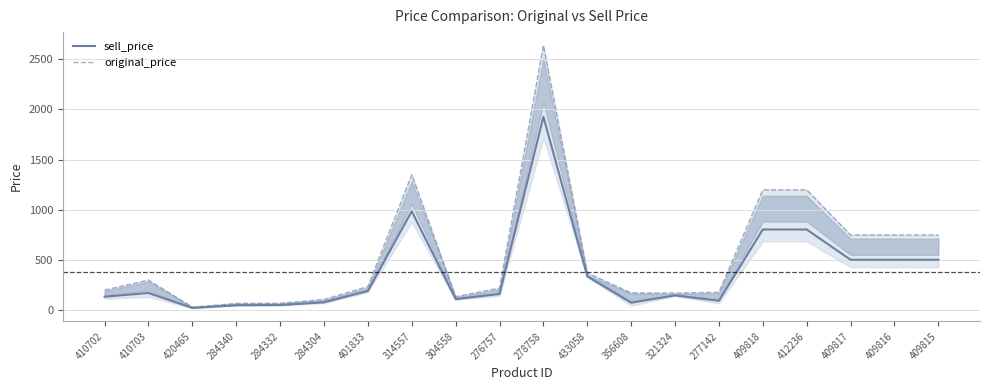

Reading left to right, extract all data points from this chart.

sell_price: 134	171	22	49	51	78	191	986	110	161	1928	337	74	147	93	804	804	502	502	502
original_price: 200	300	30	67	69	106	235	1350	135	220	2640	370	172	170	178	1199	1199	749	749	749